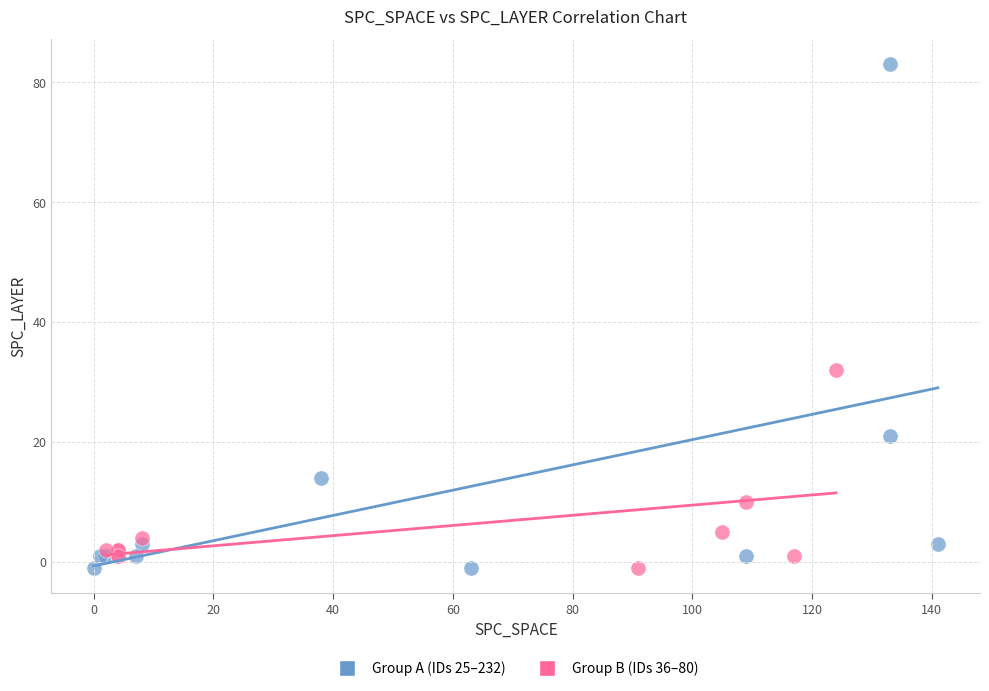

Which series has the largest Y range (max minus min)?

Group A (IDs 25–232)